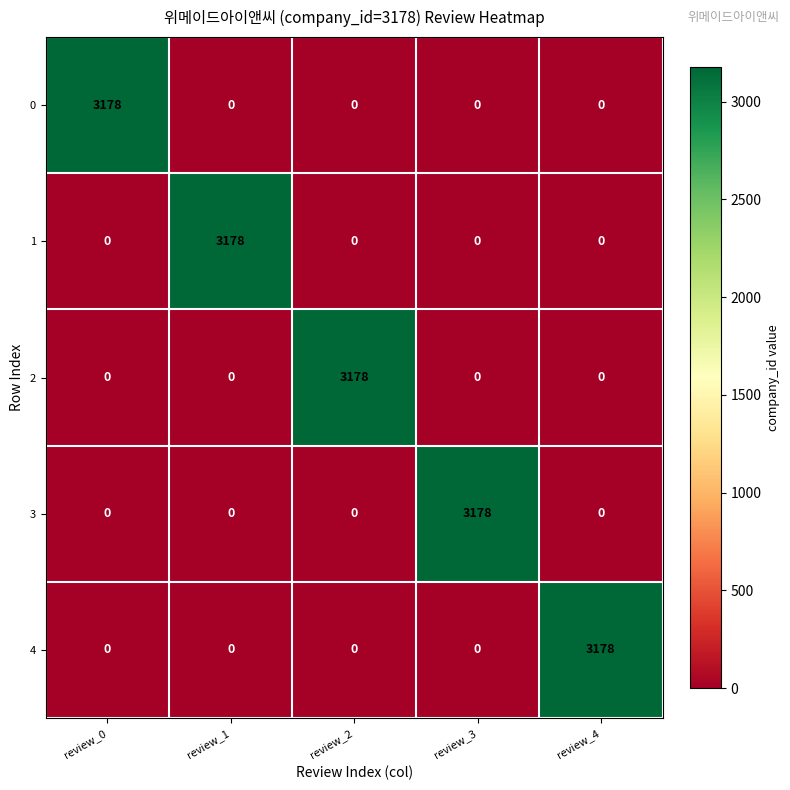

How many series are shown in this chart?

5